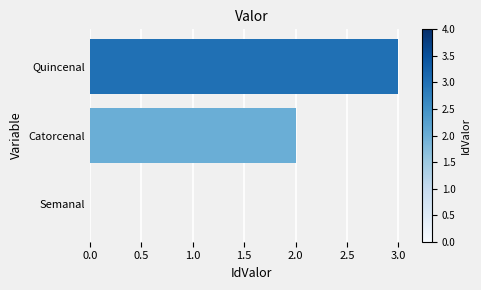

Reading top to bottom, extract all data points from this chart.

Quincenal=3	Catorcenal=2	Semanal=0